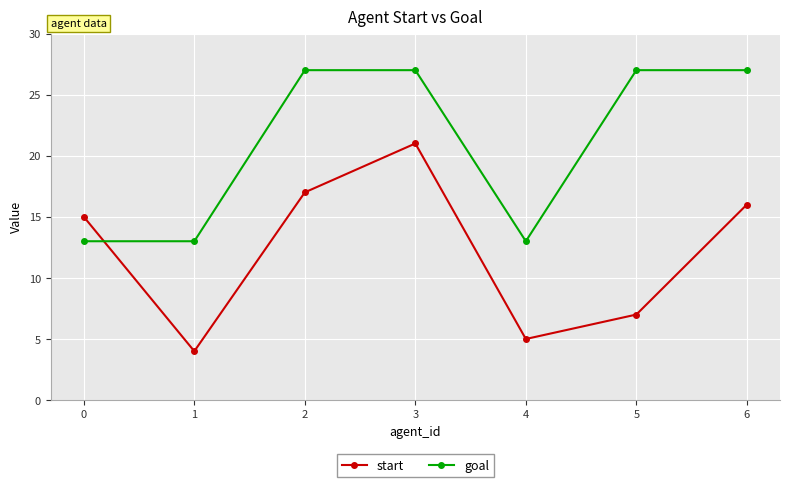

Reading left to right, list all the values displayed in this chart.

start: 0=15	1=4	2=17	3=21	4=5	5=7	6=16
goal: 0=13	1=13	2=27	3=27	4=13	5=27	6=27